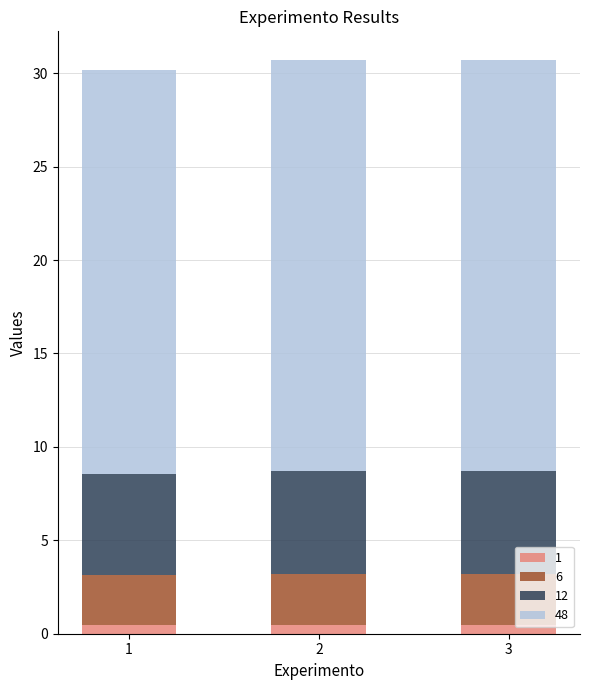

How many bars are there in total?

3